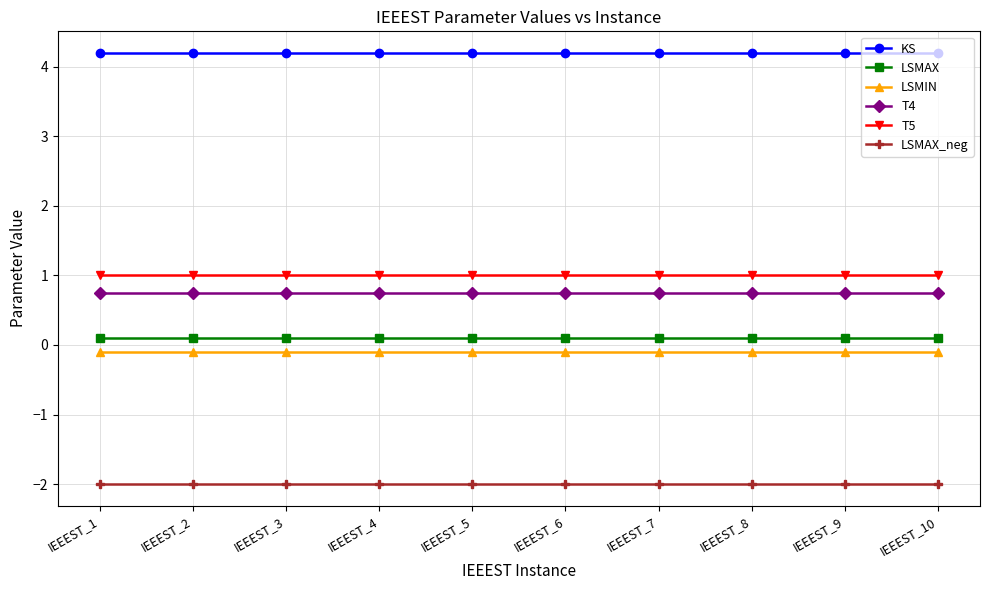

Is the value of LSMAX at IEEEST_8 greater than the value of LSMAX_neg at IEEEST_4?

Yes